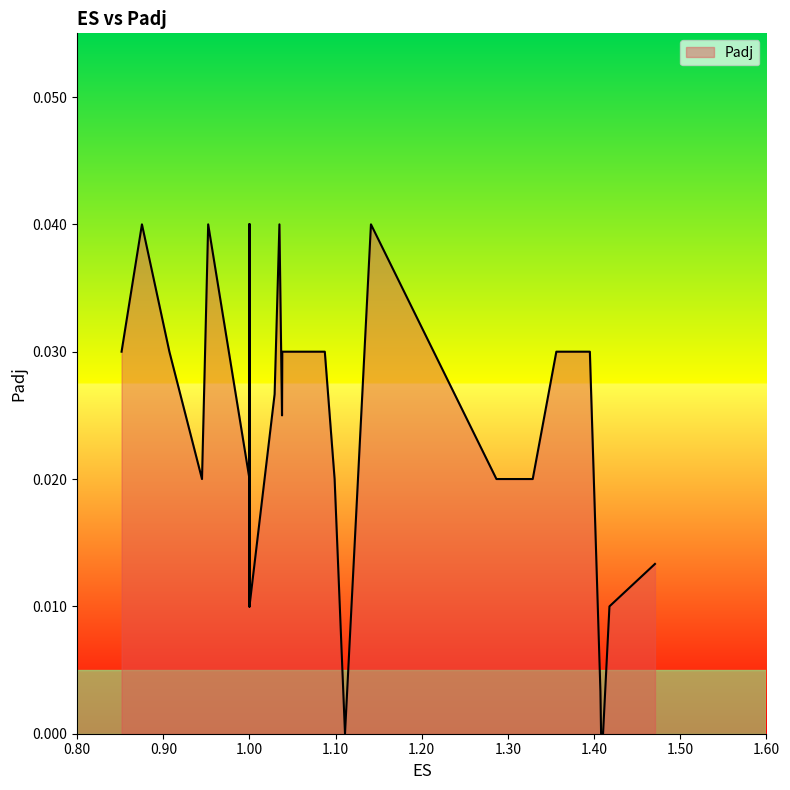

Rank the categories by value from lowest to highest.

2, 3, 10, 4, 1, 20, 23, 31, 34, 0, 7, 8, 11, 17, 19, 26, 30, 36, 14, 27, 16, 5, 6, 12, 13, 18, 21, 22, 24, 28, 32, 33, 37, 39, 9, 15, 25, 29, 35, 38